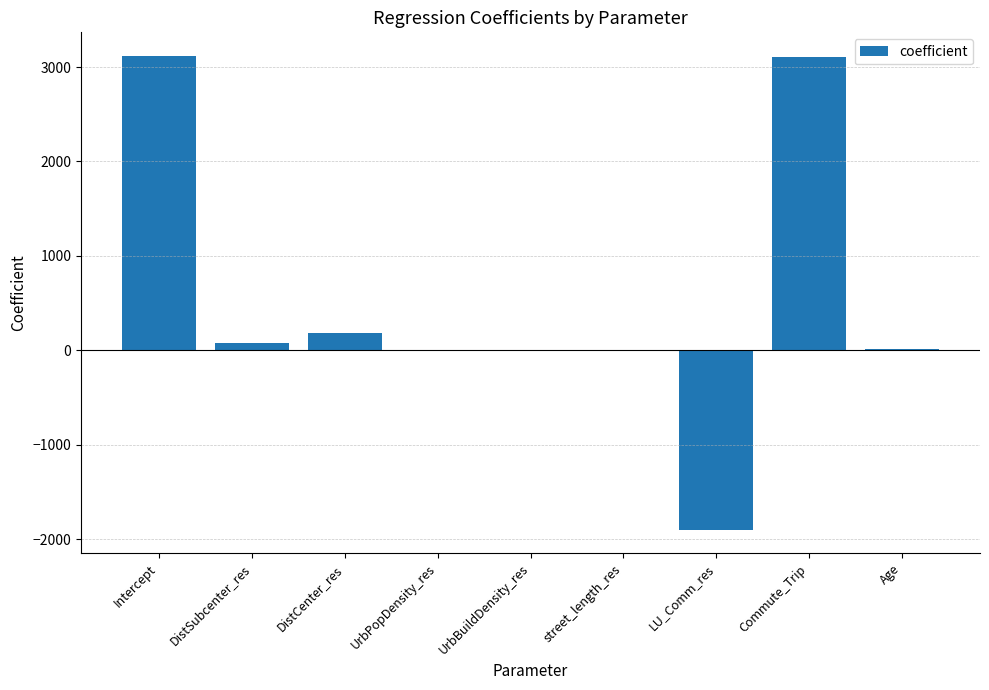

What is the change in value from DistSubcenter_res to Commute_Trip?

+3029.9